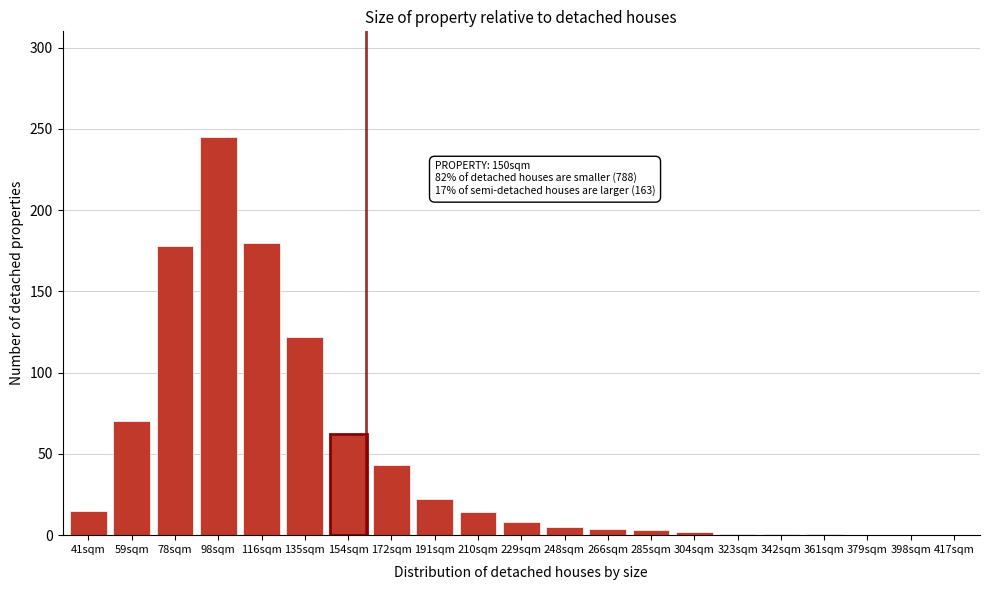

What value does the data have at 116sqm?

180